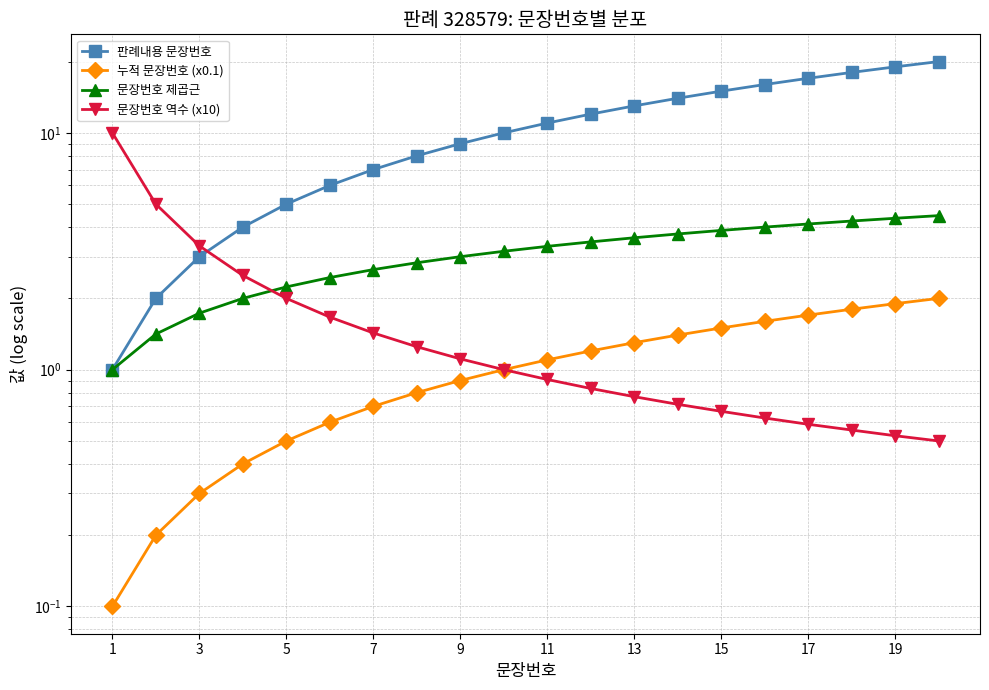

Does the chart have visible grid lines?

Yes